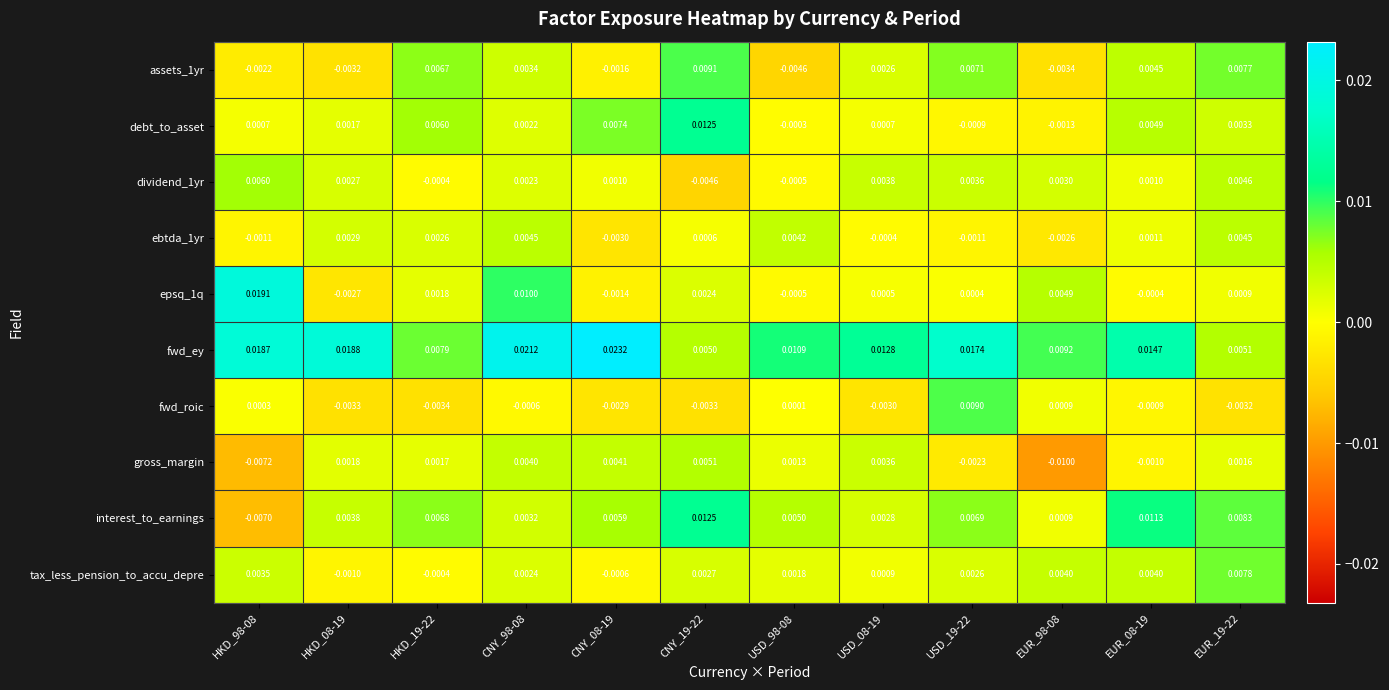

At which category is the sum across all series the highest?

CNY_98-08